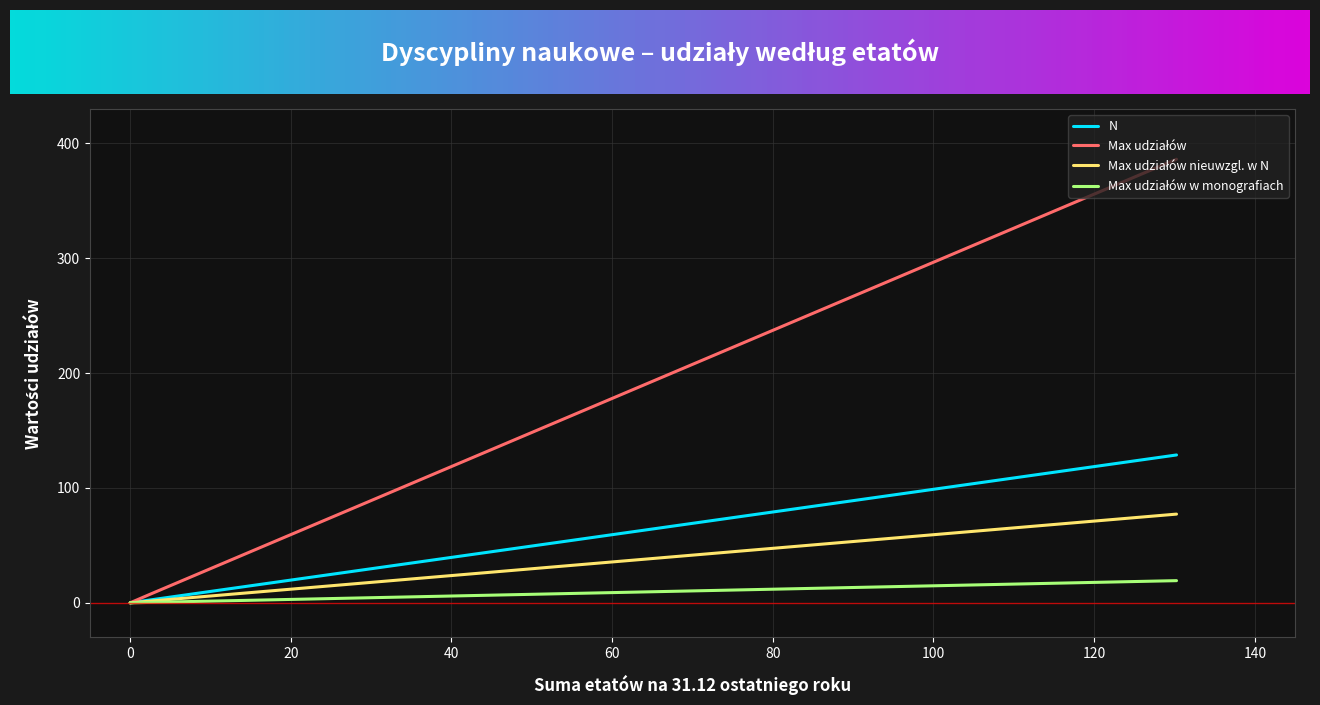

What is the difference between the second highest and minimum values in the Max udziałów w monografiach series?

0.4